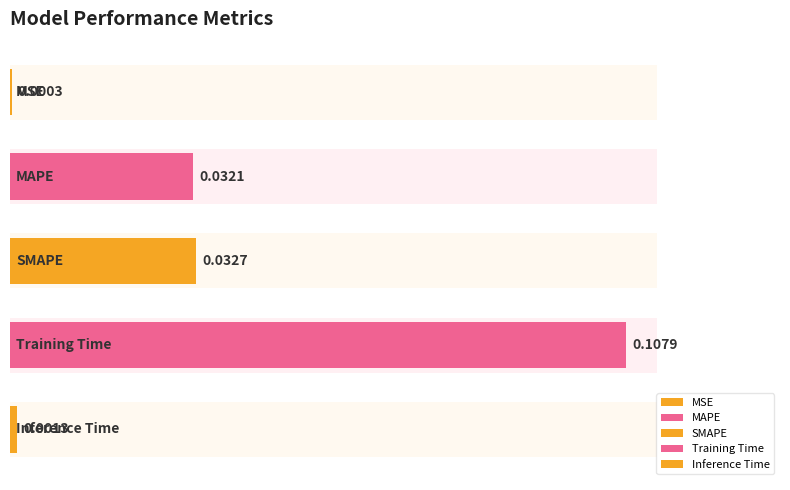

Between Inference Time and MAPE, which is larger?

MAPE